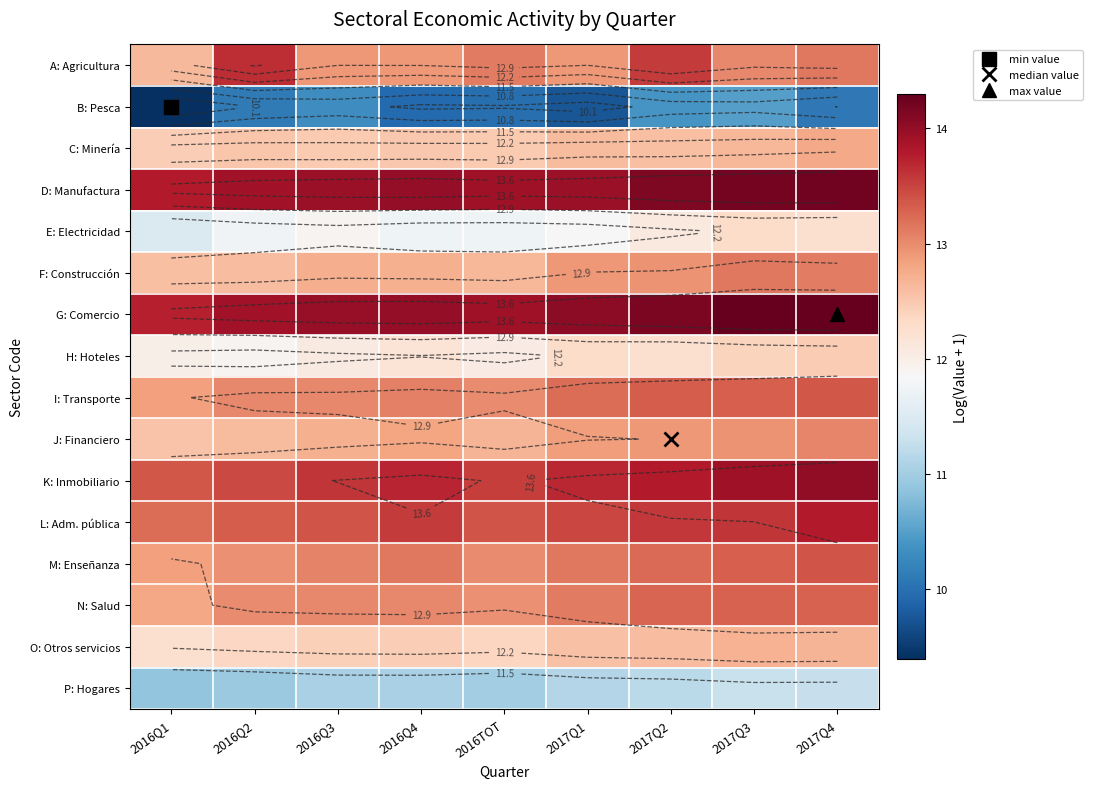

What is the approximate value of B: Pesca at 2017Q4?

10.1